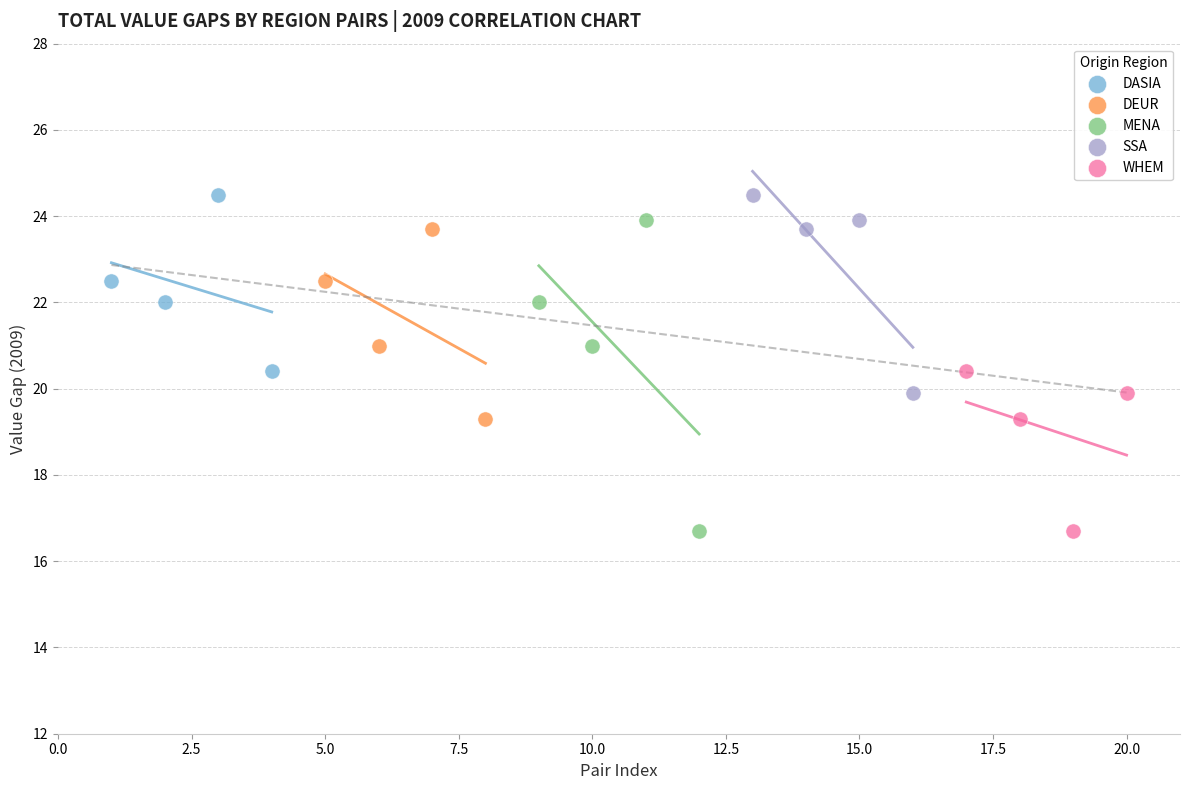

Which series has the largest Y range (max minus min)?

MENA